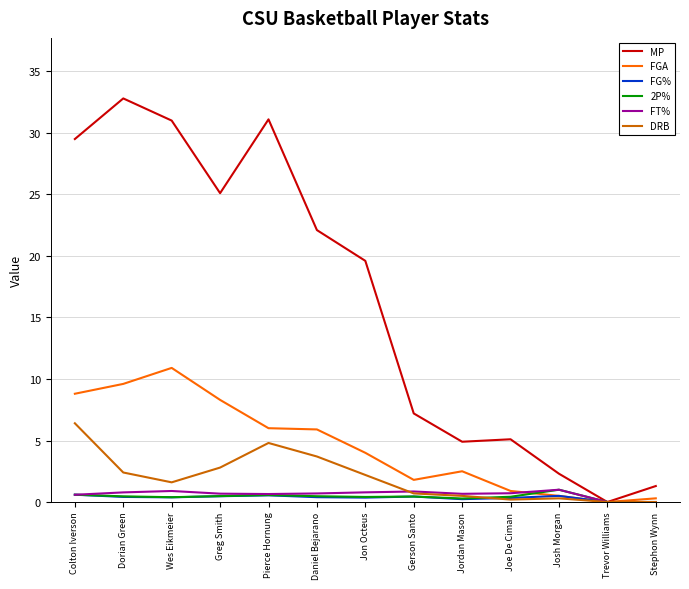

Which series has the largest total across all categories?

MP